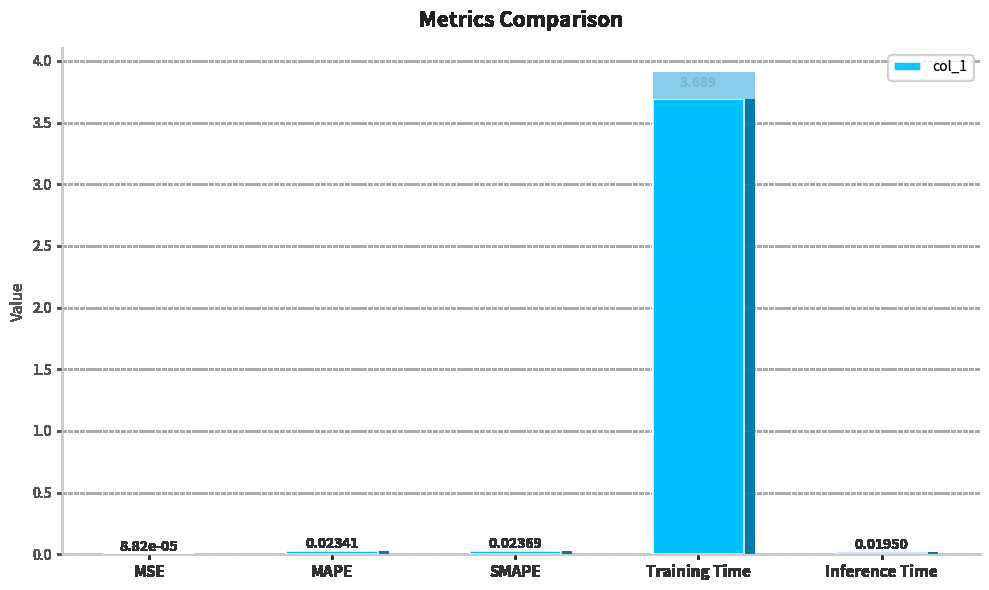

At which category does the chart reach its peak across all series?

Training Time